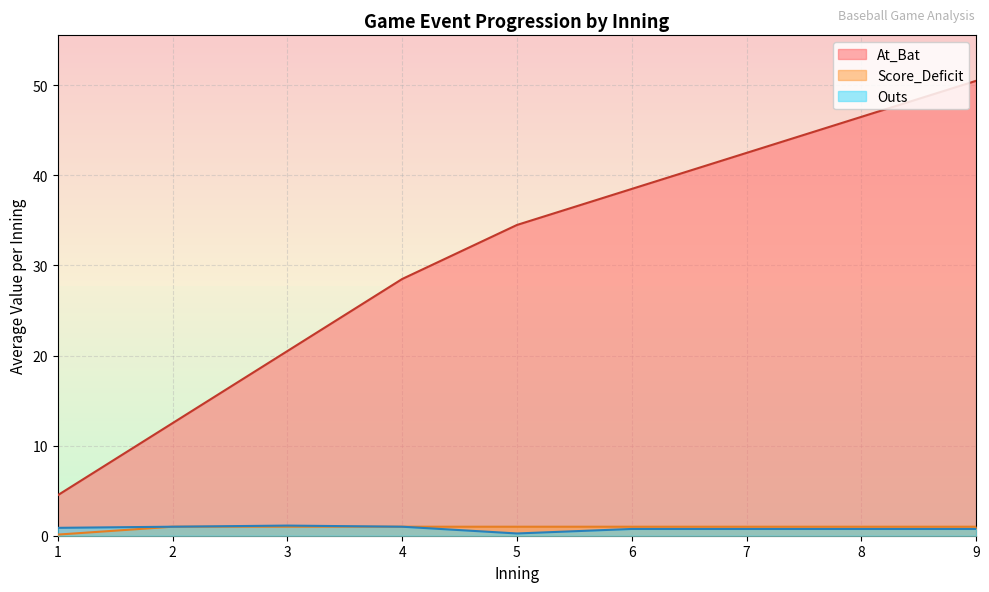

At how many categories does at least one series exceed 27?

6